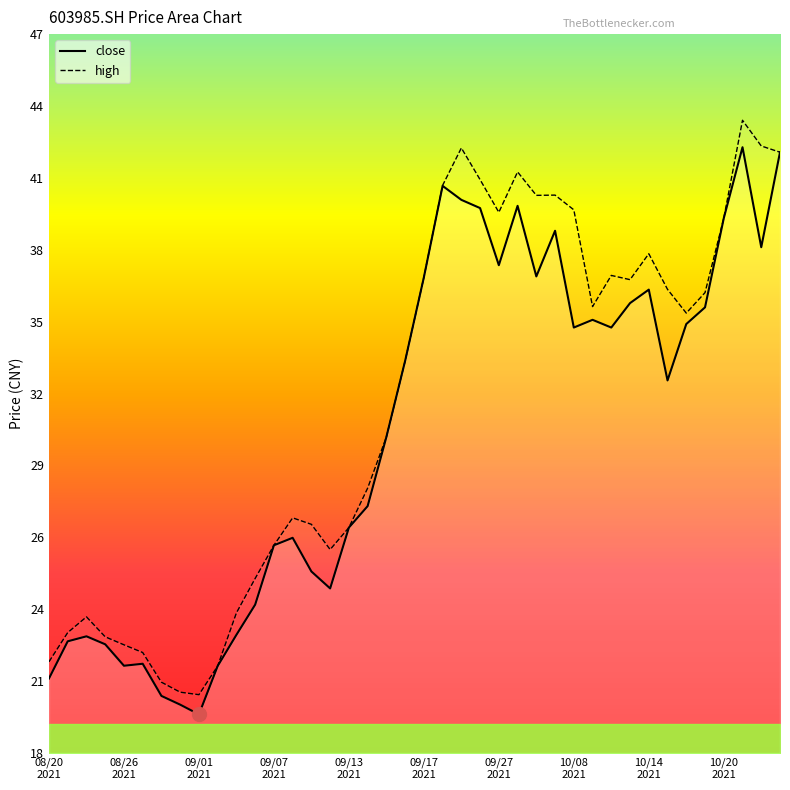

Where is the first local maximum for high?

20210824